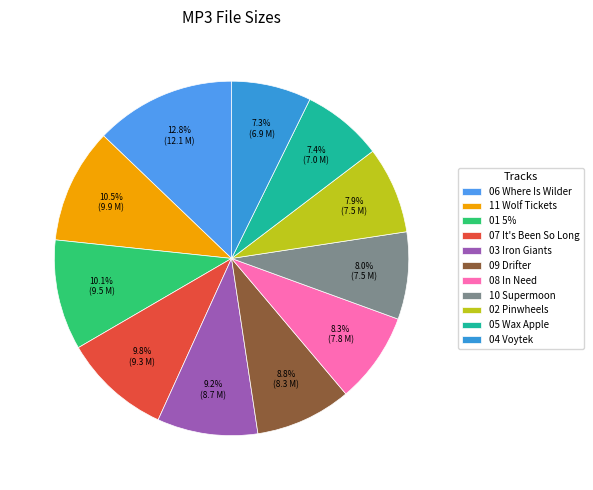

Count the number of slices in the pie.

11